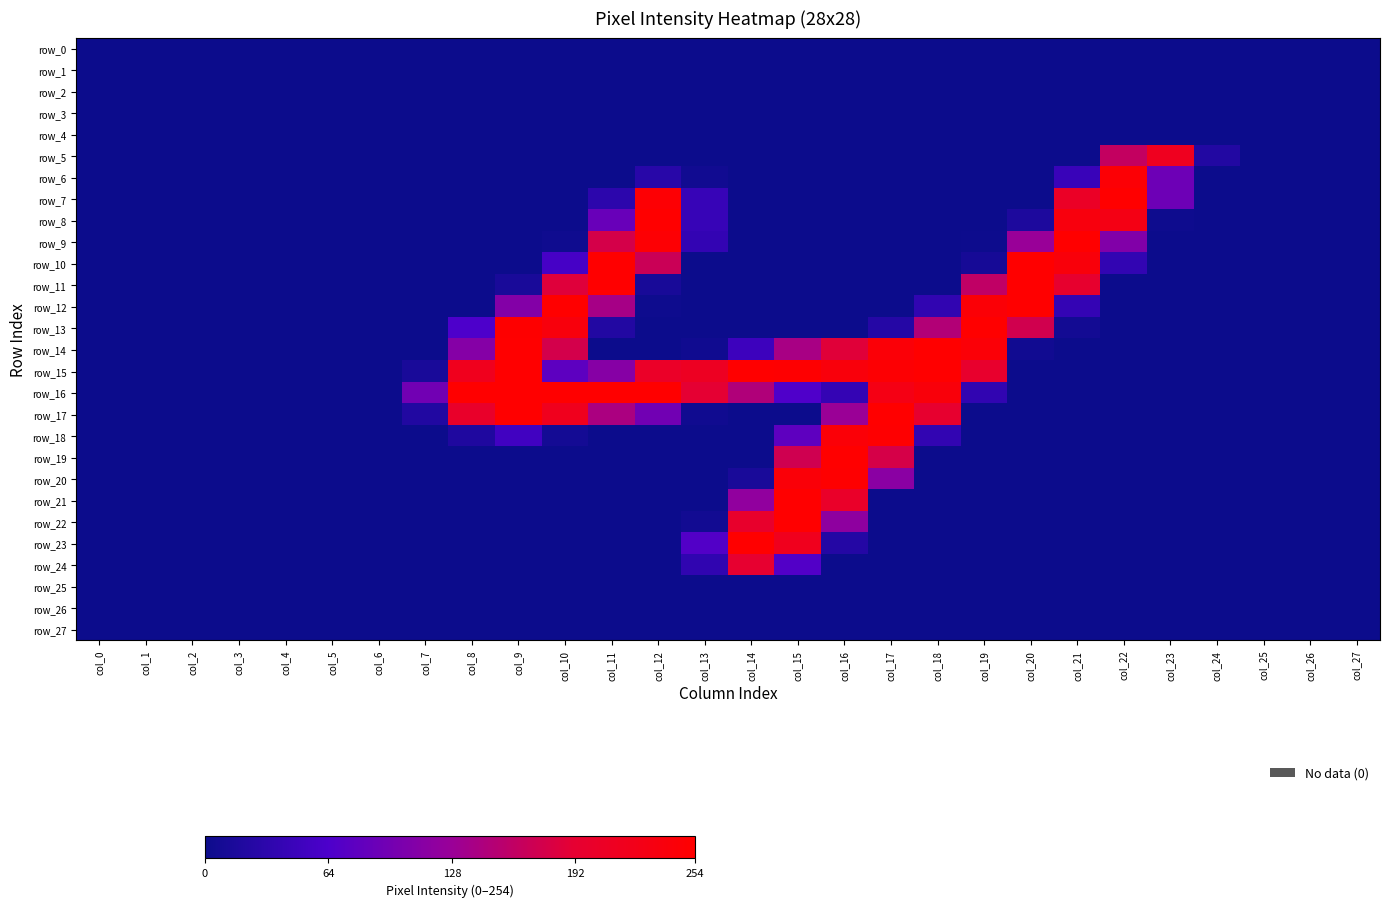

List the labels in order of row_23 value, smallest first.

col_0, col_1, col_2, col_3, col_4, col_5, col_6, col_7, col_8, col_9, col_10, col_11, col_12, col_17, col_18, col_19, col_20, col_21, col_22, col_23, col_24, col_25, col_26, col_27, col_16, col_13, col_15, col_14